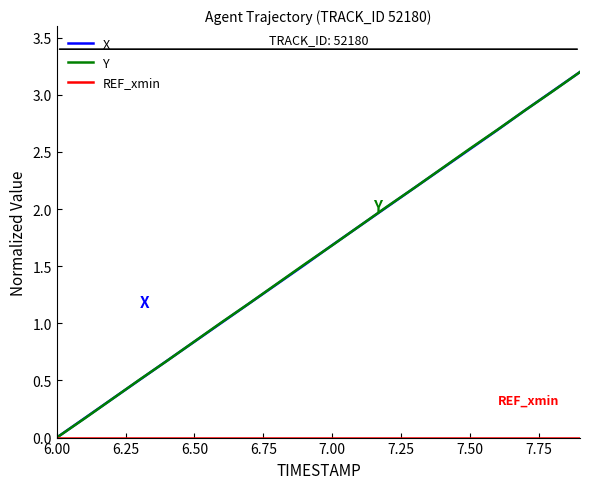

What is the maximum value for Y?

3.2